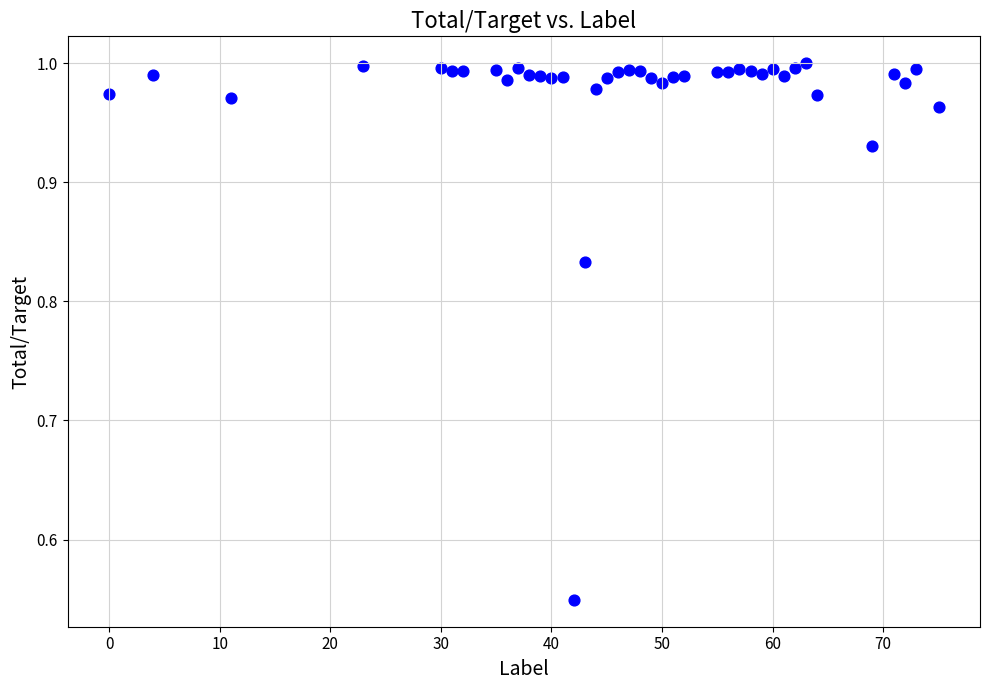

What is the range of X values (max minus min)?

75.0